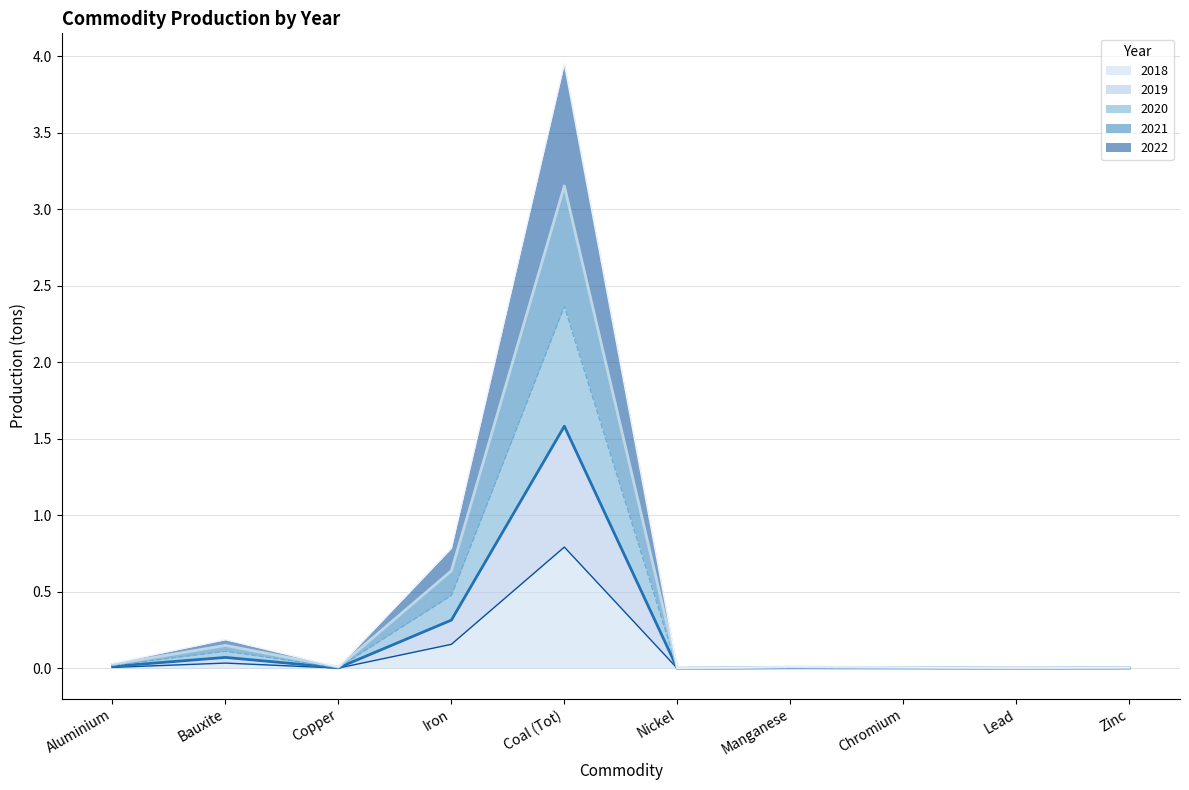

Where is the first local minimum for 2021?

Copper